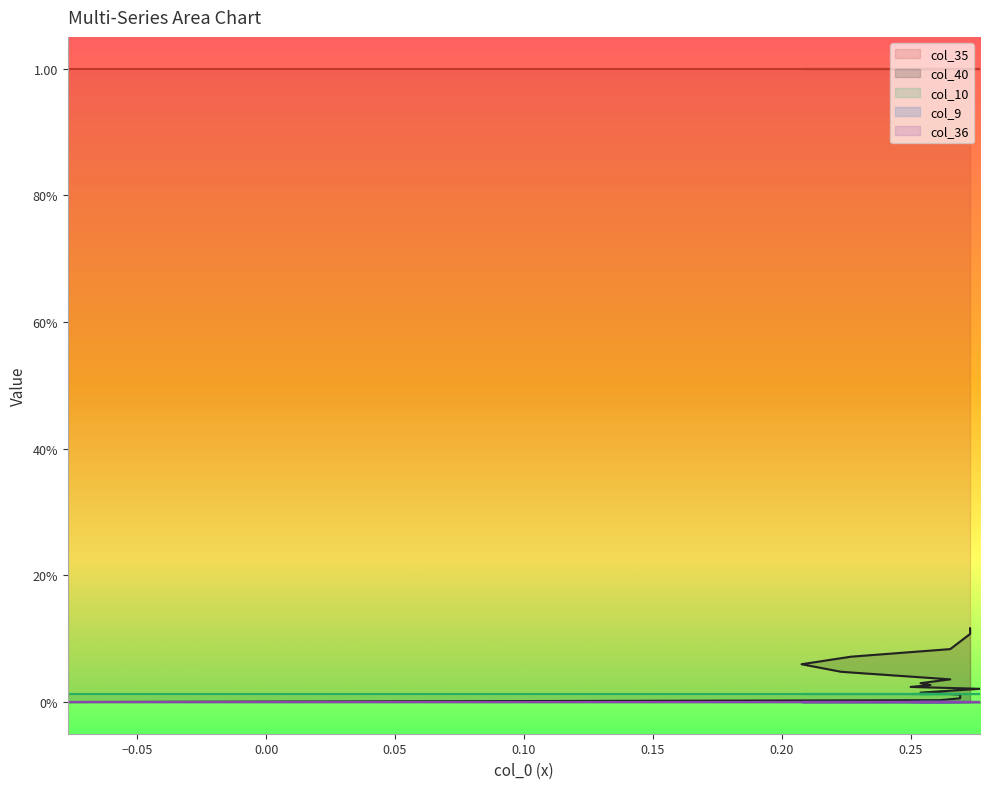

How many lines are shown in the chart?

5